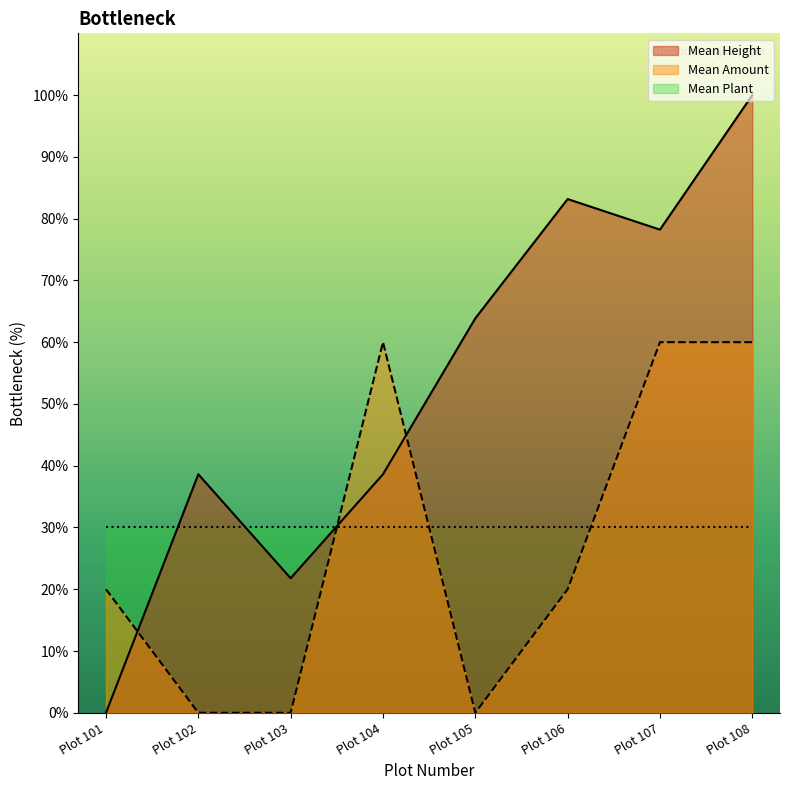

What is the difference between the maximum and minimum values in the Mean Amount series?

60.0